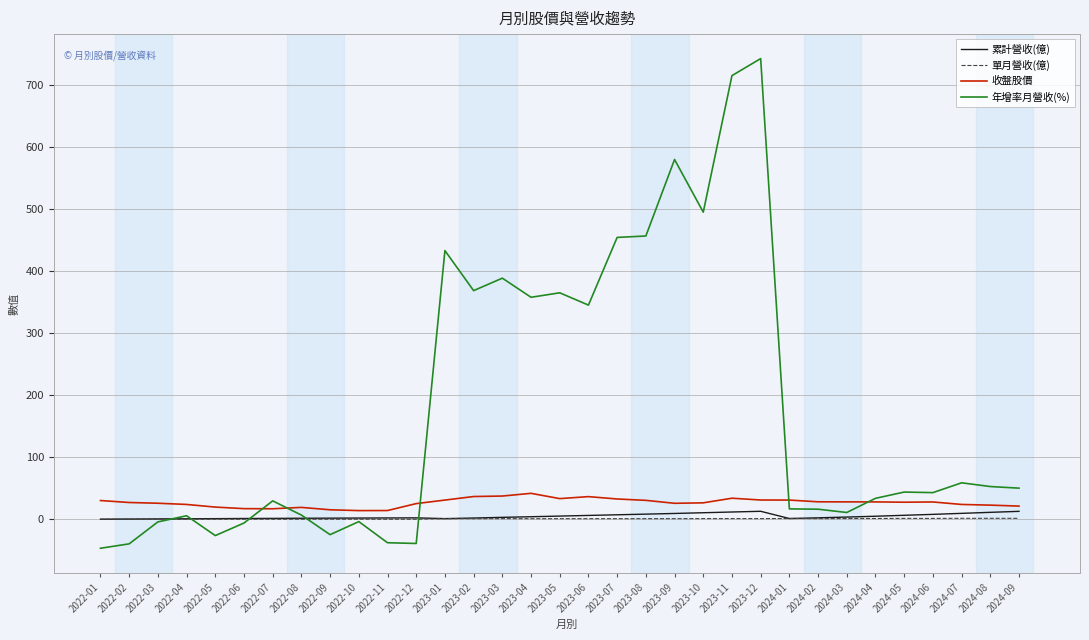

What is the total value across all series at 2023-12?

787.2